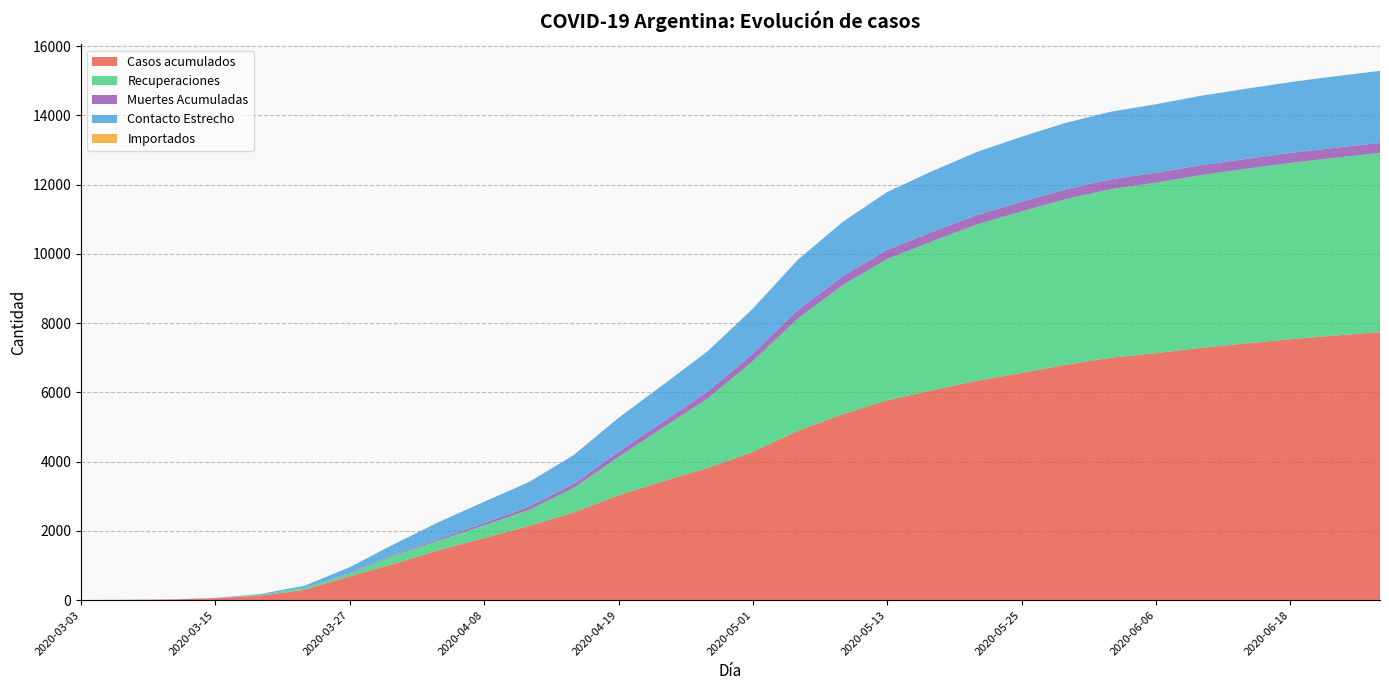

Reading left to right, extract all data points from this chart.

Casos acumulados: 2020-03-03=1	2020-03-07=9	2020-03-11=21	2020-03-15=56	2020-03-19=128	2020-03-23=301	2020-03-27=690	2020-03-31=1054	2020-04-04=1451	2020-04-08=1795	2020-04-11=2142	2020-04-15=2534	2020-04-19=3031	2020-04-23=3435	2020-04-27=3820	2020-05-01=4285	2020-05-05=4887	2020-05-09=5371	2020-05-13=5776	2020-05-17=6060	2020-05-21=6340	2020-05-25=6563	2020-05-29=6802	2020-06-02=7005	2020-06-06=7134	2020-06-10=7287	2020-06-14=7413	2020-06-18=7537	2020-06-22=7644	2020-06-26=7740
Recuperaciones: 2020-03-03=0	2020-03-07=0	2020-03-11=0	2020-03-15=0	2020-03-19=23	2020-03-23=52	2020-03-27=80	2020-03-31=248	2020-04-04=280	2020-04-08=365	2020-04-11=468	2020-04-15=708	2020-04-19=1107	2020-04-23=1553	2020-04-27=2016	2020-05-01=2620	2020-05-05=3245	2020-05-09=3723	2020-05-13=4078	2020-05-17=4302	2020-05-21=4508	2020-05-25=4666	2020-05-29=4787	2020-06-02=4867	2020-06-06=4927	2020-06-10=4989	2020-06-14=5043	2020-06-18=5090	2020-06-22=5133	2020-06-26=5176
Muertes Acumuladas: 2020-03-03=0	2020-03-07=1	2020-03-11=1	2020-03-15=2	2020-03-19=3	2020-03-23=4	2020-03-27=17	2020-03-31=28	2020-04-04=43	2020-04-08=65	2020-04-11=89	2020-04-15=116	2020-04-19=148	2020-04-23=174	2020-04-27=198	2020-05-01=219	2020-05-05=241	2020-05-09=257	2020-05-13=268	2020-05-17=273	2020-05-21=277	2020-05-25=280	2020-05-29=283	2020-06-02=285	2020-06-06=286	2020-06-10=287	2020-06-14=288	2020-06-18=289	2020-06-22=290	2020-06-26=291
Contacto Estrecho: 2020-03-03=0	2020-03-07=0	2020-03-11=0	2020-03-15=8	2020-03-19=22	2020-03-23=64	2020-03-27=167	2020-03-31=295	2020-04-04=490	2020-04-08=618	2020-04-11=712	2020-04-15=834	2020-04-19=980	2020-04-23=1064	2020-04-27=1166	2020-05-01=1299	2020-05-05=1453	2020-05-09=1570	2020-05-13=1669	2020-05-17=1754	2020-05-21=1820	2020-05-25=1876	2020-05-29=1921	2020-06-02=1952	2020-06-06=1977	2020-06-10=2003	2020-06-14=2025	2020-06-18=2046	2020-06-22=2064	2020-06-26=2081
Importados: 2020-03-03=1	2020-03-07=0	2020-03-11=0	2020-03-15=0	2020-03-19=0	2020-03-23=1	2020-03-27=0	2020-03-31=1	2020-04-04=0	2020-04-08=0	2020-04-11=0	2020-04-15=0	2020-04-19=0	2020-04-23=0	2020-04-27=0	2020-05-01=0	2020-05-05=0	2020-05-09=0	2020-05-13=0	2020-05-17=0	2020-05-21=0	2020-05-25=0	2020-05-29=0	2020-06-02=0	2020-06-06=0	2020-06-10=0	2020-06-14=0	2020-06-18=0	2020-06-22=0	2020-06-26=0